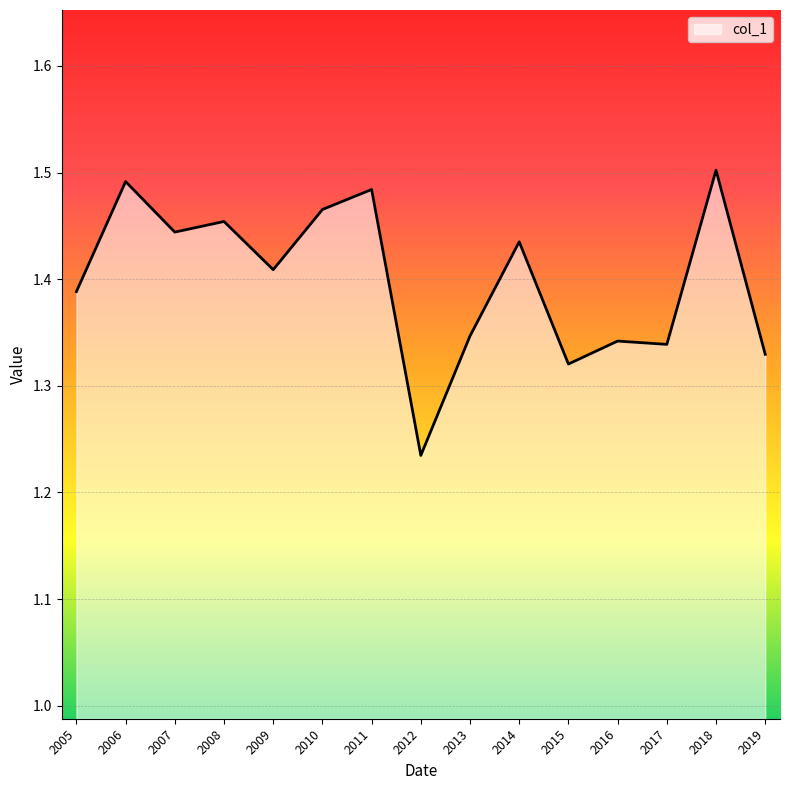

How many lines are shown in the chart?

1